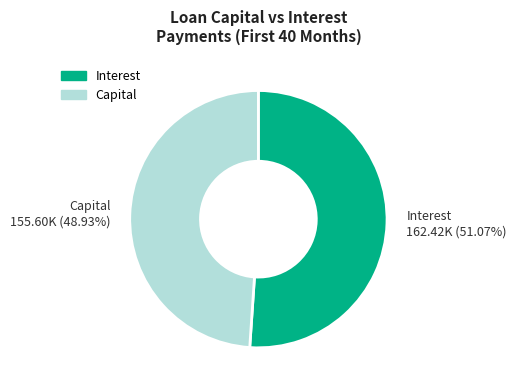

Rank the categories by value from lowest to highest.

Capital 155.60K (48.93%), Interest 162.42K (51.07%)